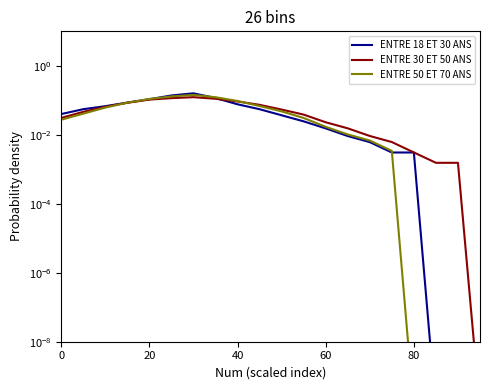

True or false: ENTRE 30 ET 50 ANS and ENTRE 18 ET 30 ANS intersect in this chart.

True